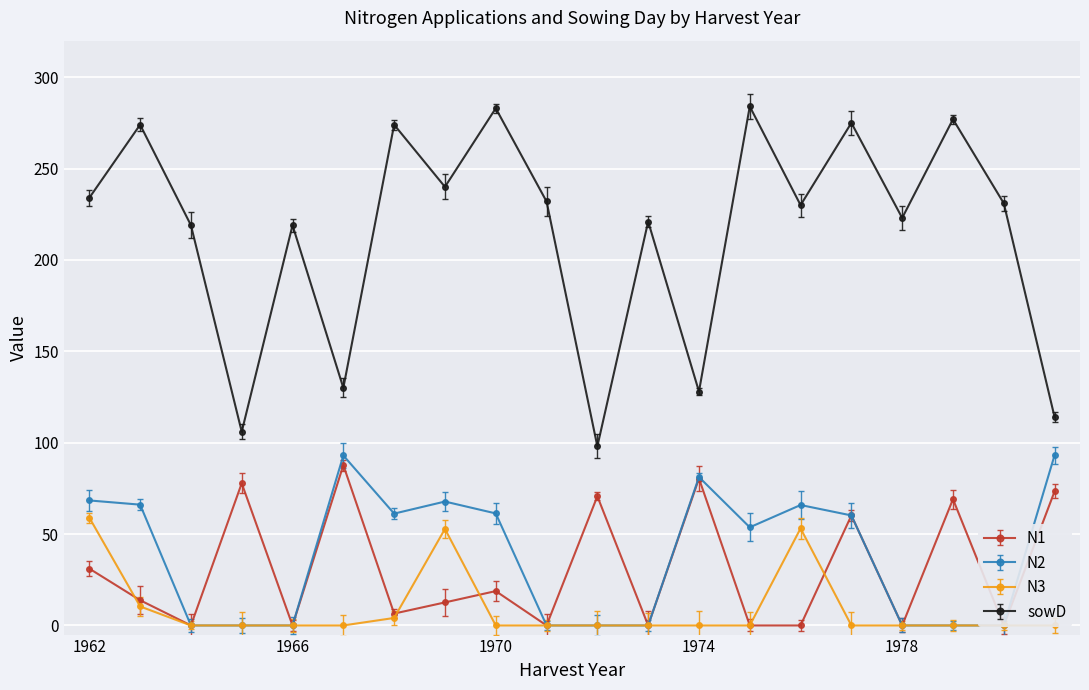

What is the total value across all series at 1977?

395.4